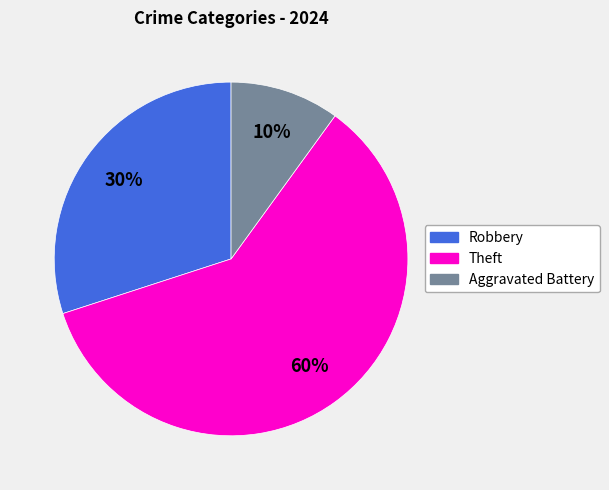

True or false: Theft accounts for 60% of the total.

True